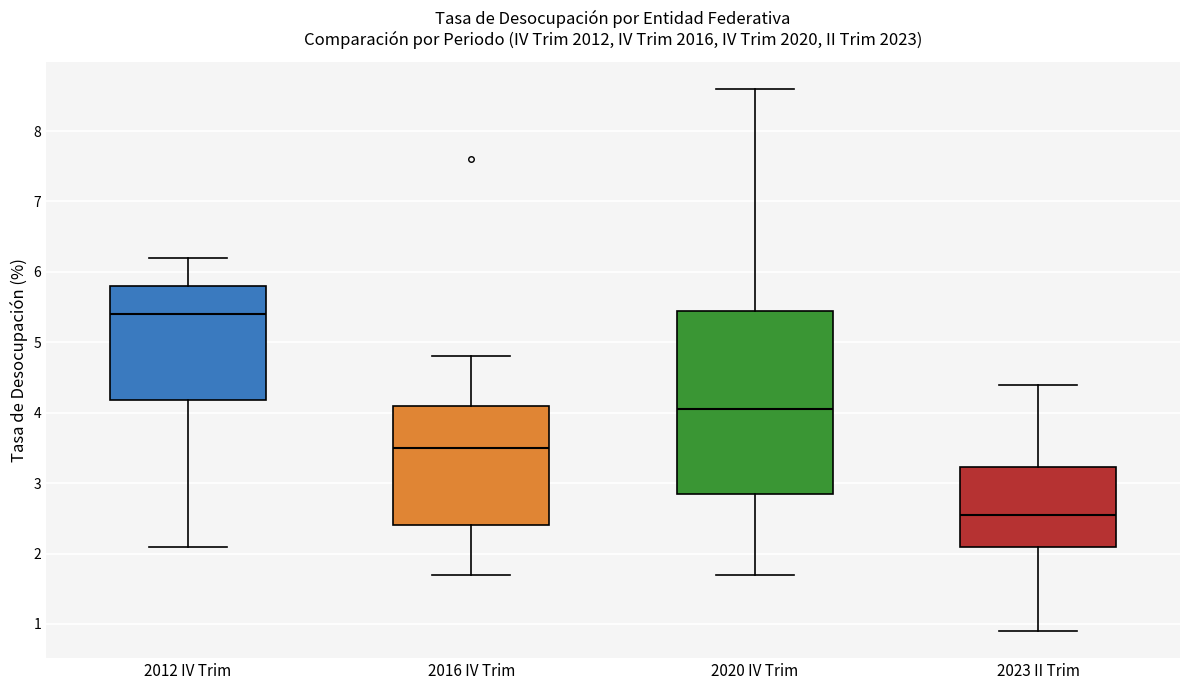

Where is the upper edge of the box for 2023 II Trim on the y-axis? The values are not printed on the chart, so give them approximately, as read against the axis.

3.2